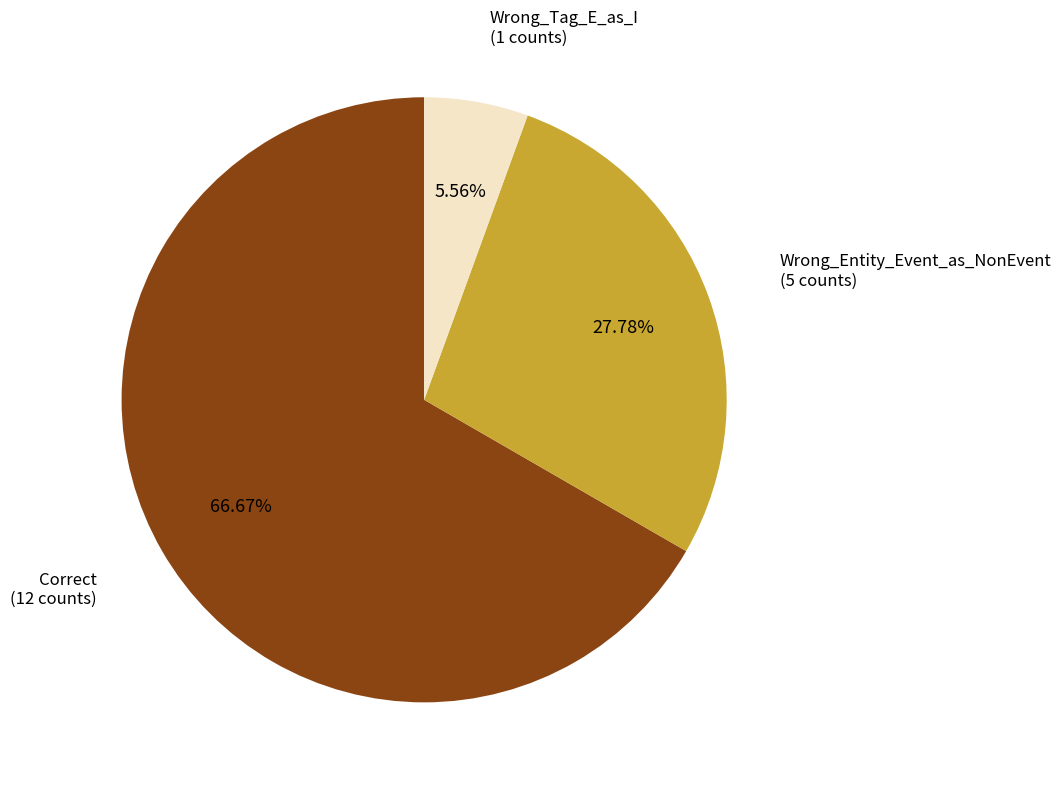

Approximately how many times larger is the value at Wrong_Entity_Event_as_NonEvent compared to Wrong_Tag_E_as_I?

5.0